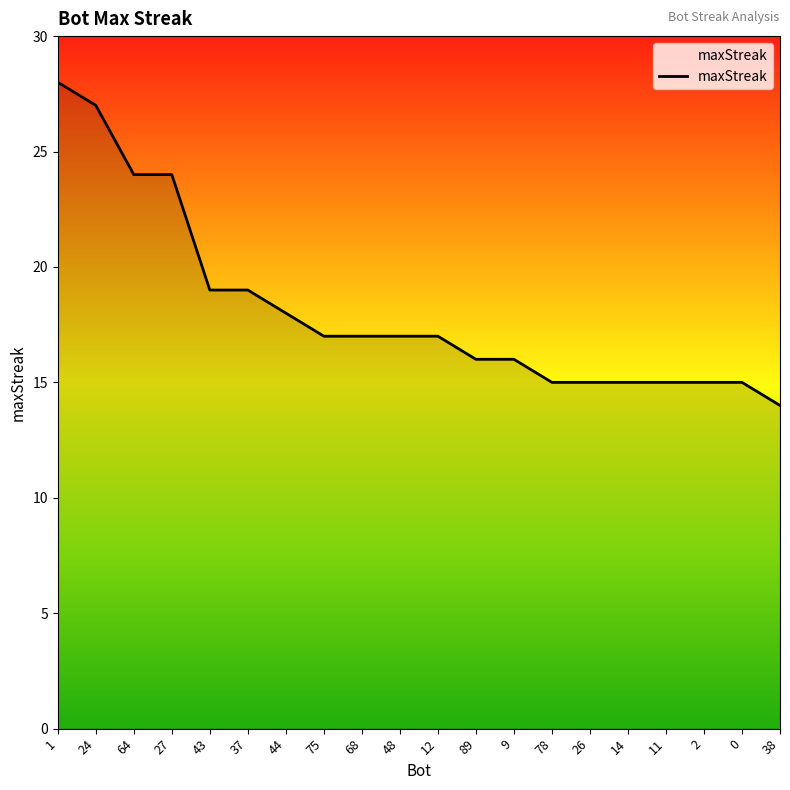

What position from the right is 48?

11